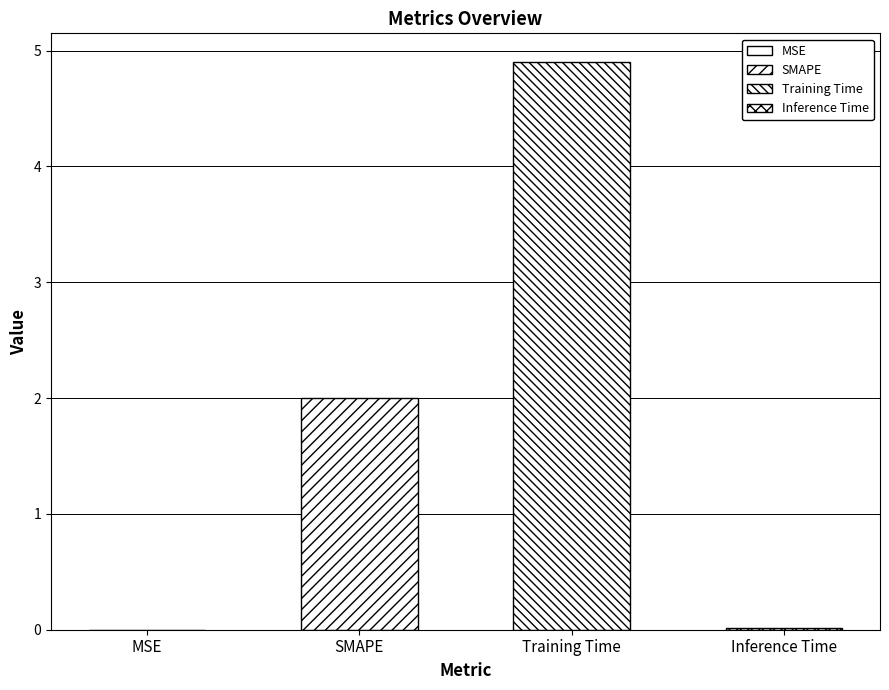

Are the bars grouped side by side (vs. stacked)?

No